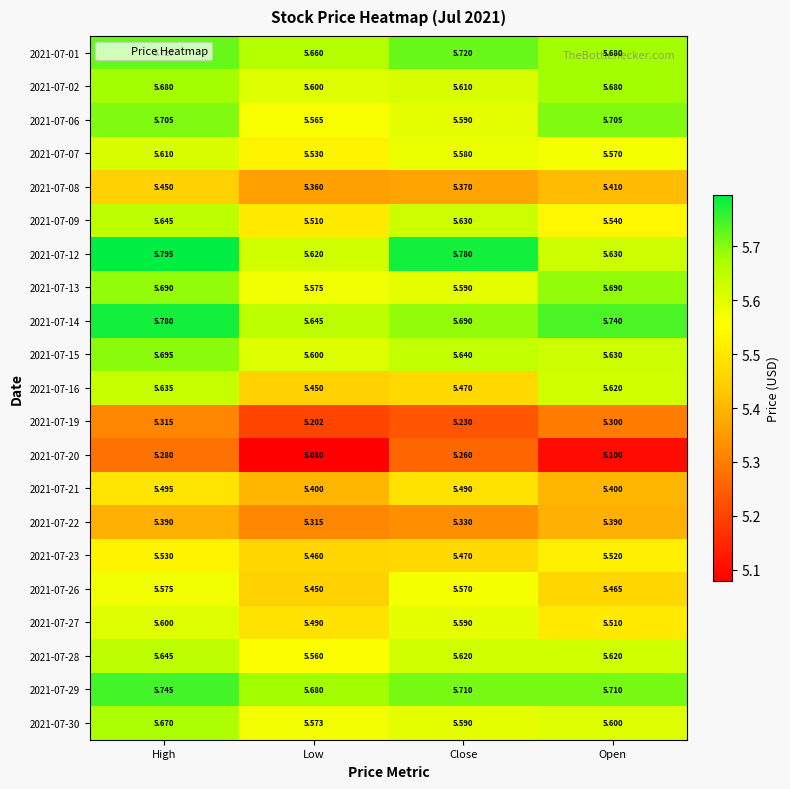

At which category is the sum across all series the highest?

High